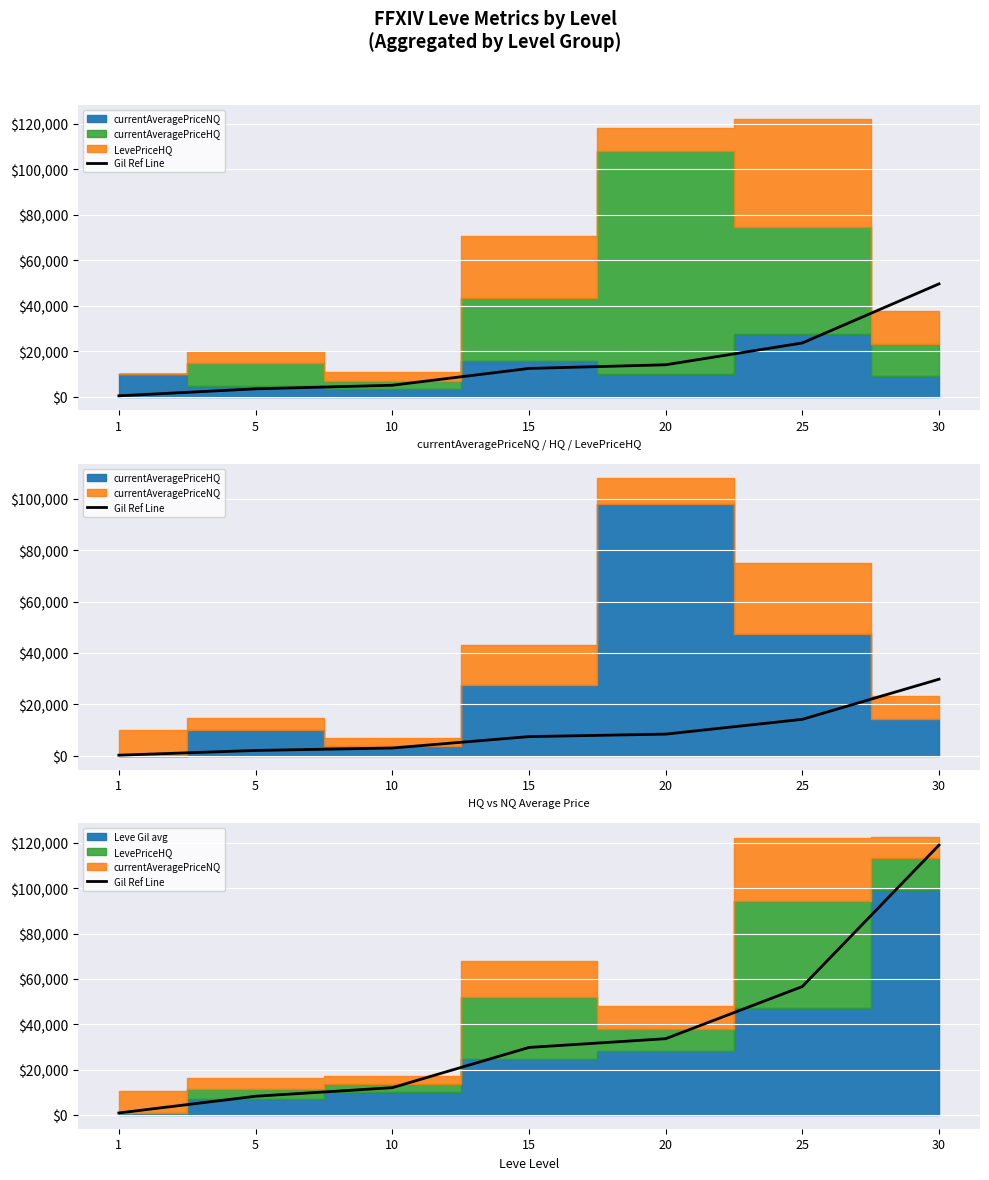

Is it true that the value at 20 is 33612?

True